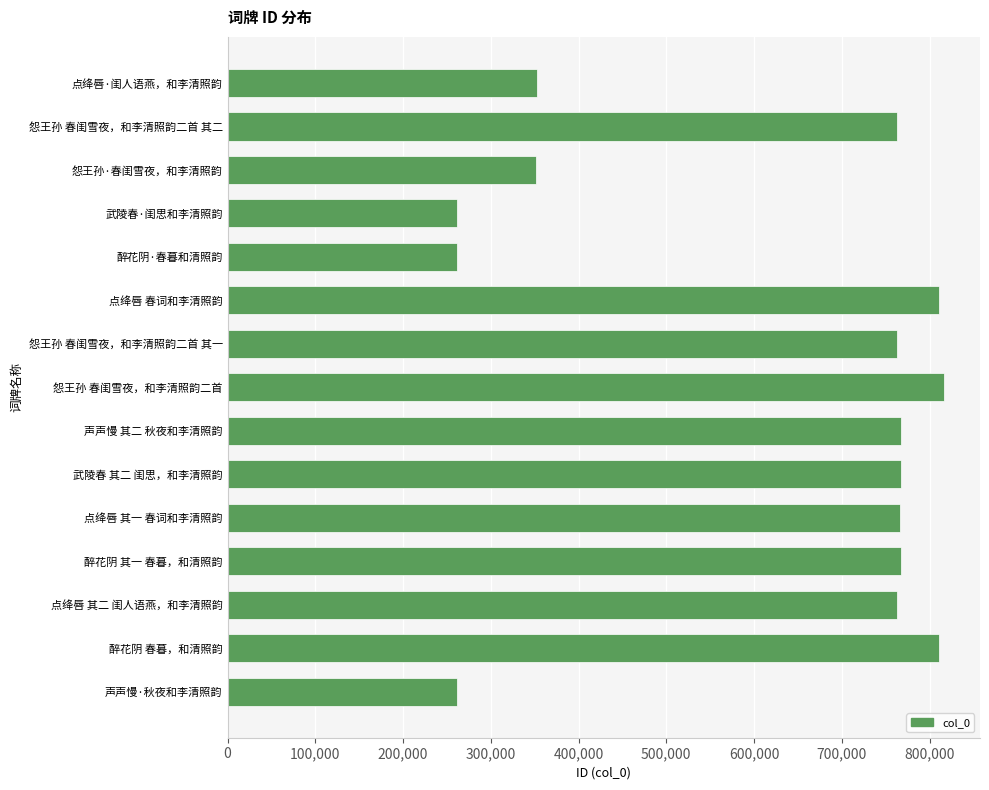

What is the sum of all values?

9286454